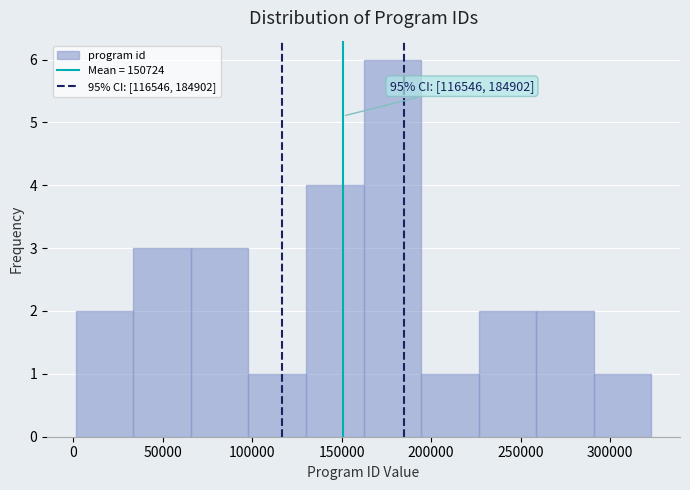

Which range on the x-axis has the tallest bar?

160000 to 195000